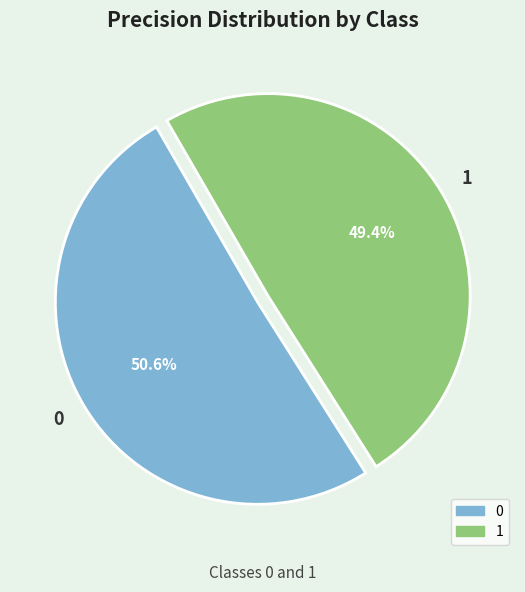

How many slices are in this pie chart?

2